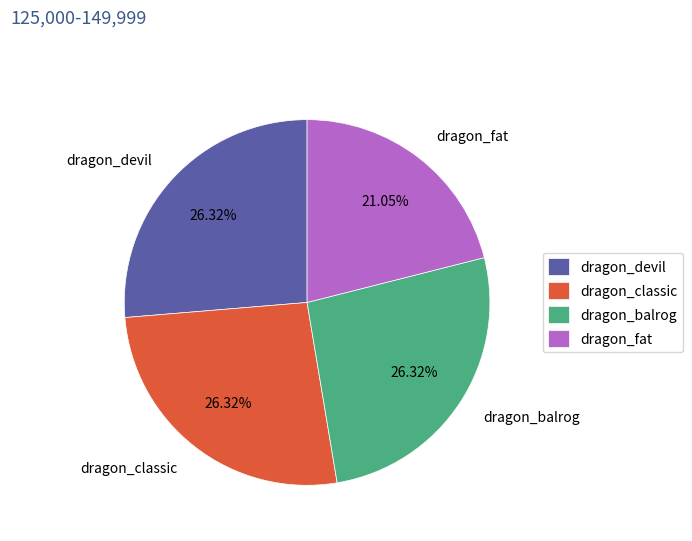

Is dragon_classic the majority of the pie?

No